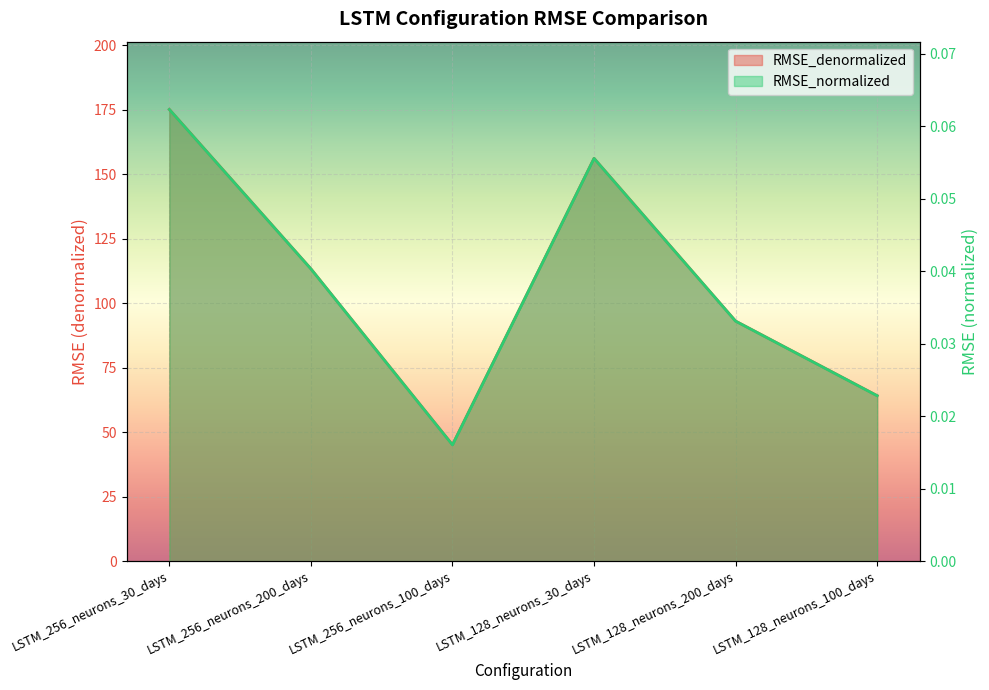

Reading right to left, what are all the values shown in this chart?

RMSE_normalized: 0.0	0.0	0.1	0.0	0.0	0.1
RMSE_denormalized: 64.1	93.0	156.1	45.1	113.3	175.0